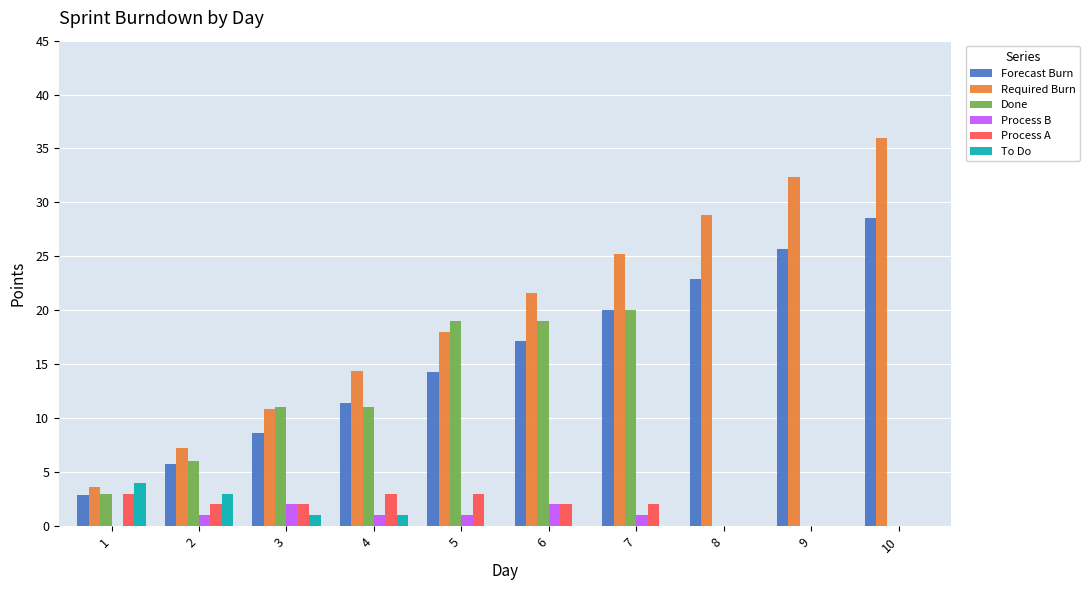

Are the bars grouped side by side (vs. stacked)?

Yes